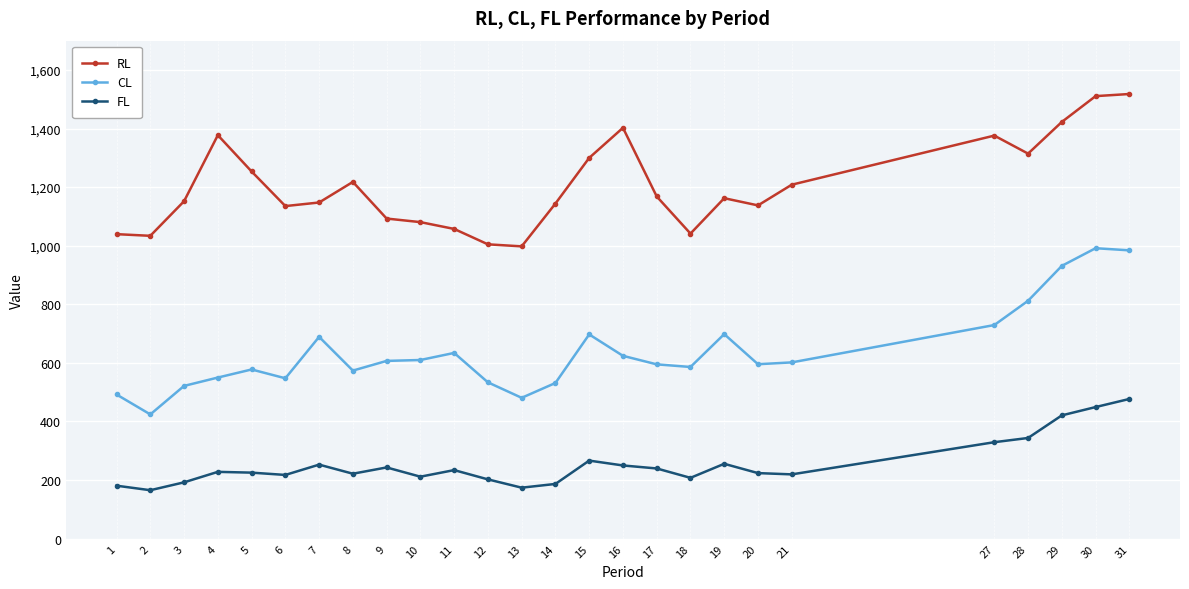

True or false: CL and FL cross at least once.

False